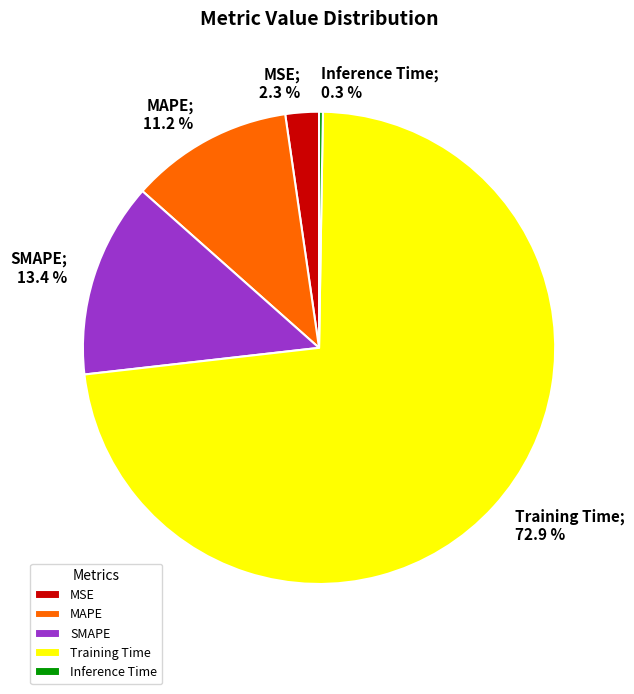

Which has a higher value, MAPE or SMAPE?

SMAPE